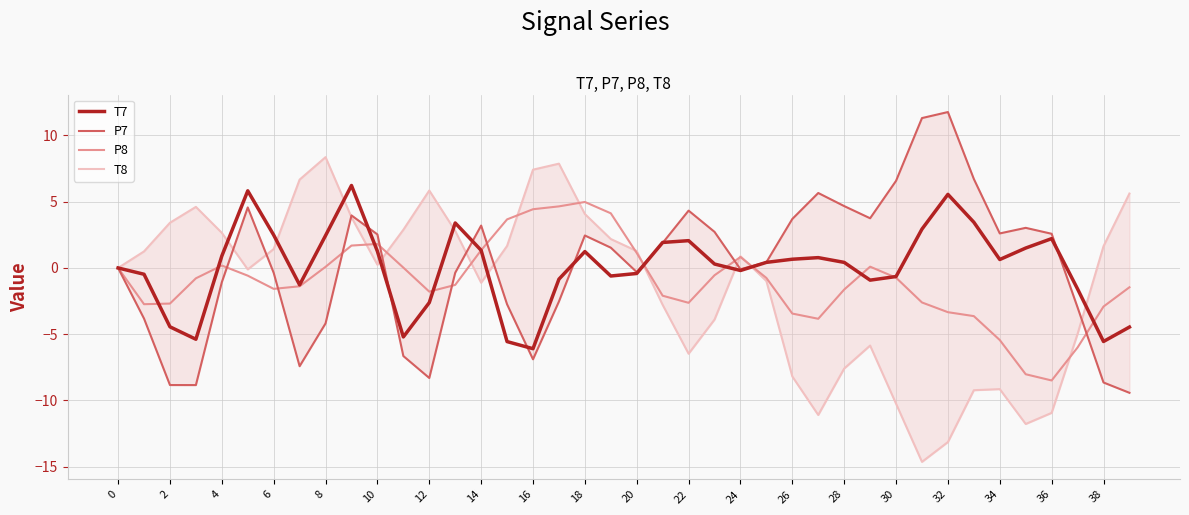

Reading left to right, transcribe all the data shown in this chart.

T7: 0.0	-0.5	-4.4	-5.4	0.9	5.8	2.5	-1.3	2.4	6.2	1.3	-5.2	-2.6	3.4	1.3	-5.6	-6.1	-0.8	1.2	-0.6	-0.4	1.9	2.1	0.3	-0.2	0.4	0.7	0.8	0.4	-0.9	-0.6	2.9	5.6	3.4	0.6	1.5	2.2	-1.6	-5.5	-4.5
P7: 0.0	-3.8	-8.8	-8.8	-1.1	4.6	-0.4	-7.4	-4.2	4.0	2.5	-6.6	-8.3	-0.4	3.2	-2.7	-6.9	-2.5	2.4	1.5	-0.3	1.9	4.3	2.7	-0.1	0.4	3.7	5.7	4.7	3.7	6.6	11.3	11.8	6.7	2.6	3.0	2.6	-3.0	-8.6	-9.4
P8: -0.0	-2.7	-2.7	-0.8	0.2	-0.6	-1.6	-1.4	0.1	1.7	1.8	0.0	-1.8	-1.3	1.3	3.7	4.4	4.6	5.0	4.1	1.1	-2.1	-2.6	-0.6	0.8	-0.8	-3.4	-3.8	-1.6	0.1	-0.7	-2.6	-3.3	-3.6	-5.4	-8.0	-8.5	-6.0	-2.9	-1.5
T8: 0.0	1.2	3.4	4.6	2.6	-0.1	1.4	6.7	8.4	3.8	0.2	2.9	5.8	2.8	-1.1	1.7	7.4	7.9	4.1	2.2	1.3	-2.8	-6.5	-3.9	0.9	-1.0	-8.2	-11.1	-7.6	-5.9	-10.2	-14.6	-13.1	-9.2	-9.1	-11.8	-10.9	-5.0	1.6	5.6